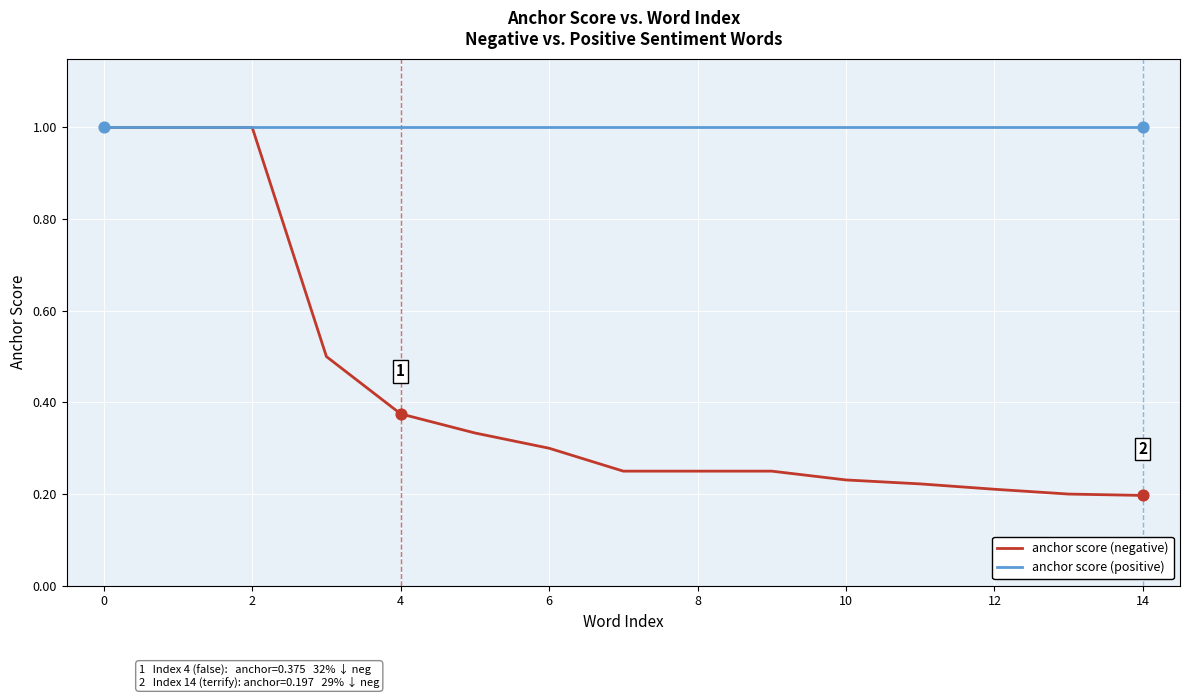

Which series has the widest spread of values?

anchor score (negative)